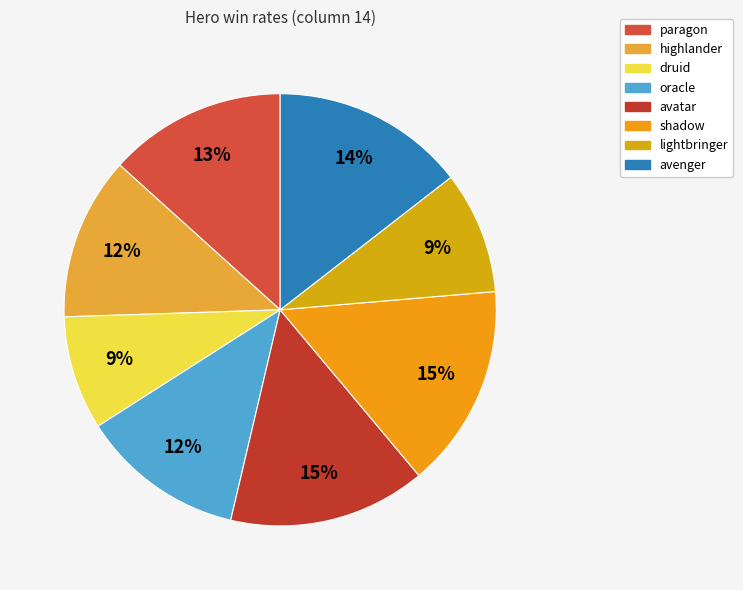

What percentage do highlander and paragon together represent?

25.5%